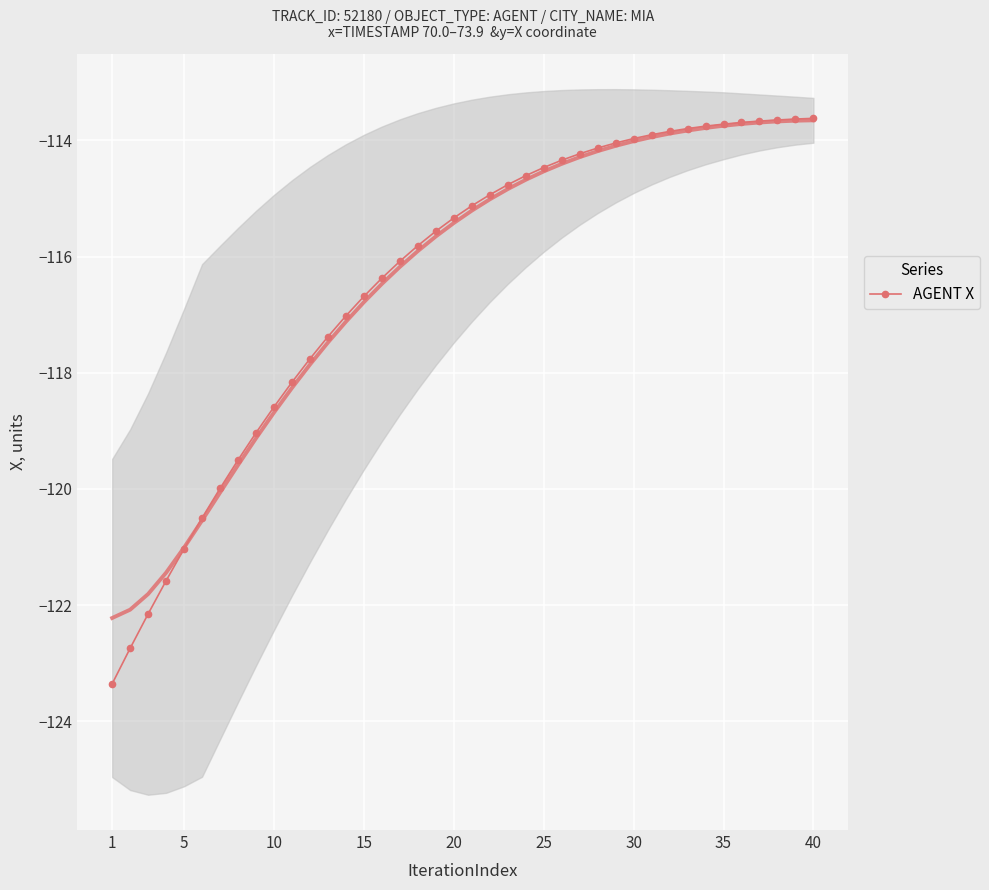

True or false: there are more than 1 points higher than both neighbors.

False